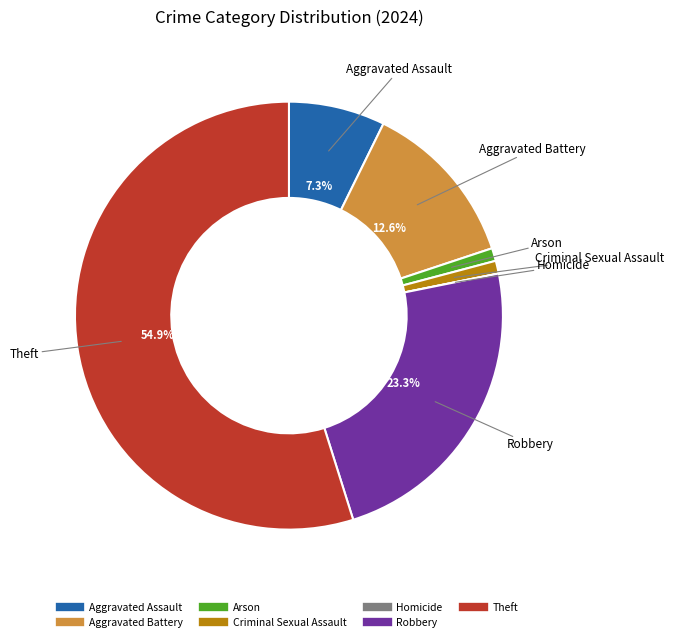

To the nearest percent, what is the combined percentage of Criminal Sexual Assault and Robbery?

24%